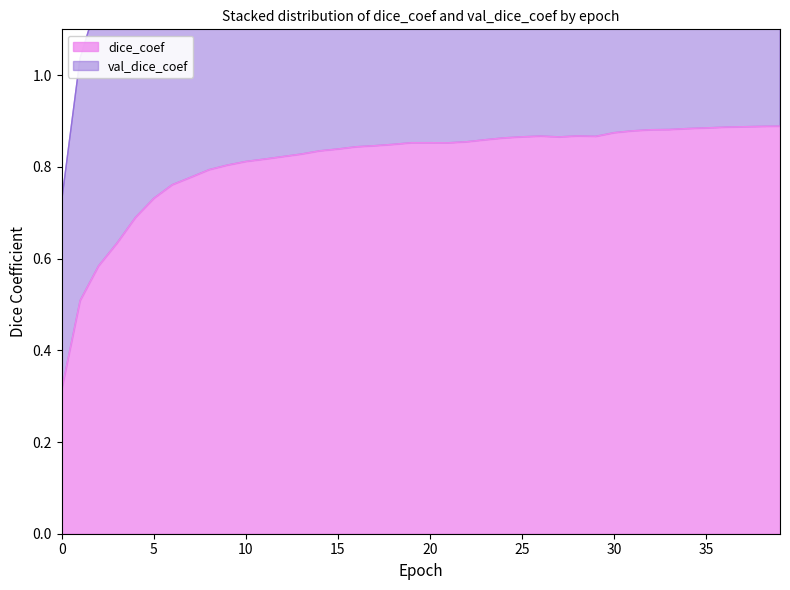

What is the difference between the maximum and minimum values in the val_dice_coef series?

1.0